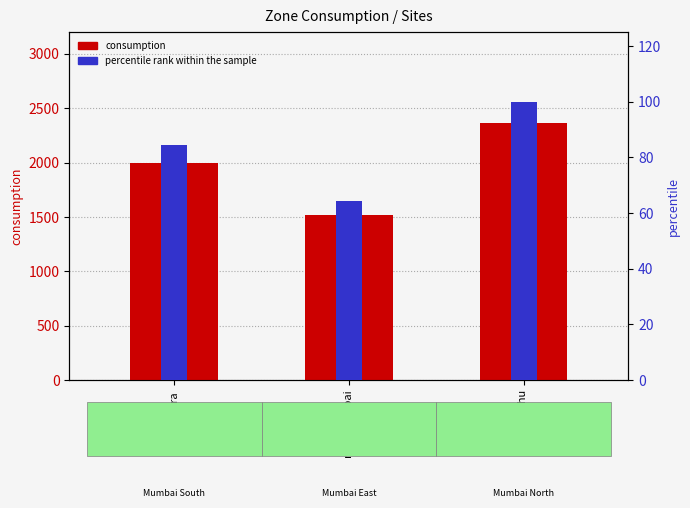

Which has a higher value, navi mumbai or juhu?

juhu